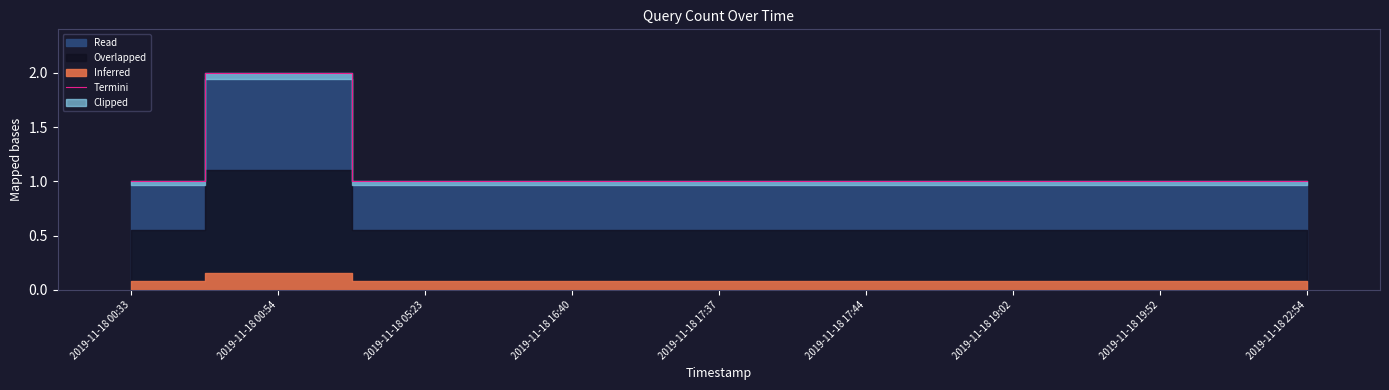

List the labels in order of value, largest first.

2019-11-18 00:54, 2019-11-18 00:33, 2019-11-18 05:23, 2019-11-18 16:40, 2019-11-18 17:37, 2019-11-18 17:44, 2019-11-18 19:02, 2019-11-18 19:52, 2019-11-18 22:54